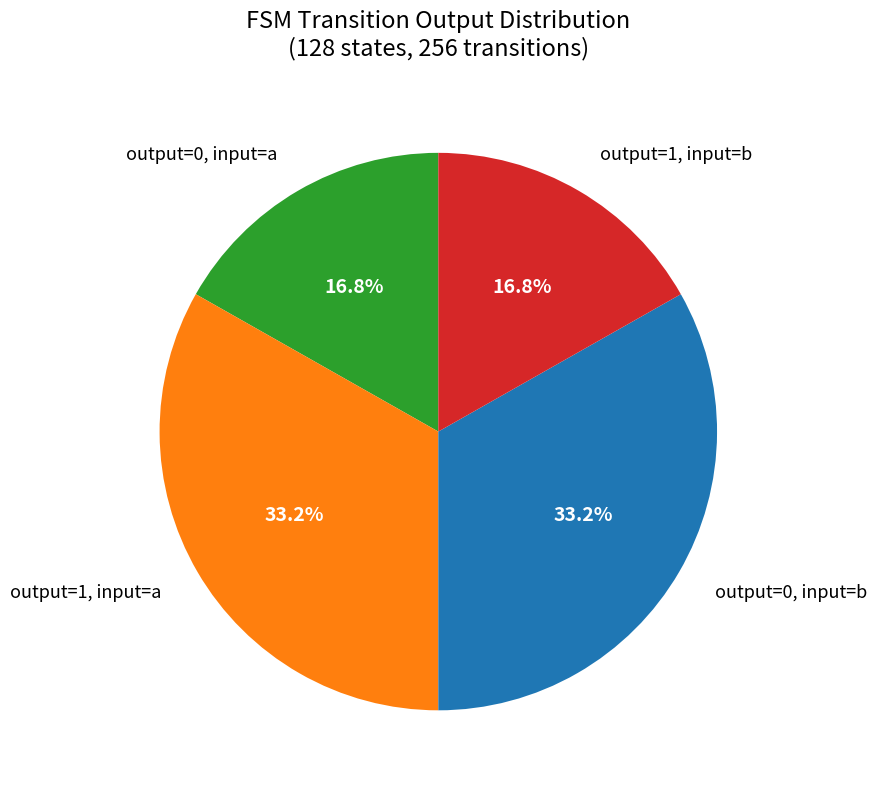

Count the number of slices in the pie.

4